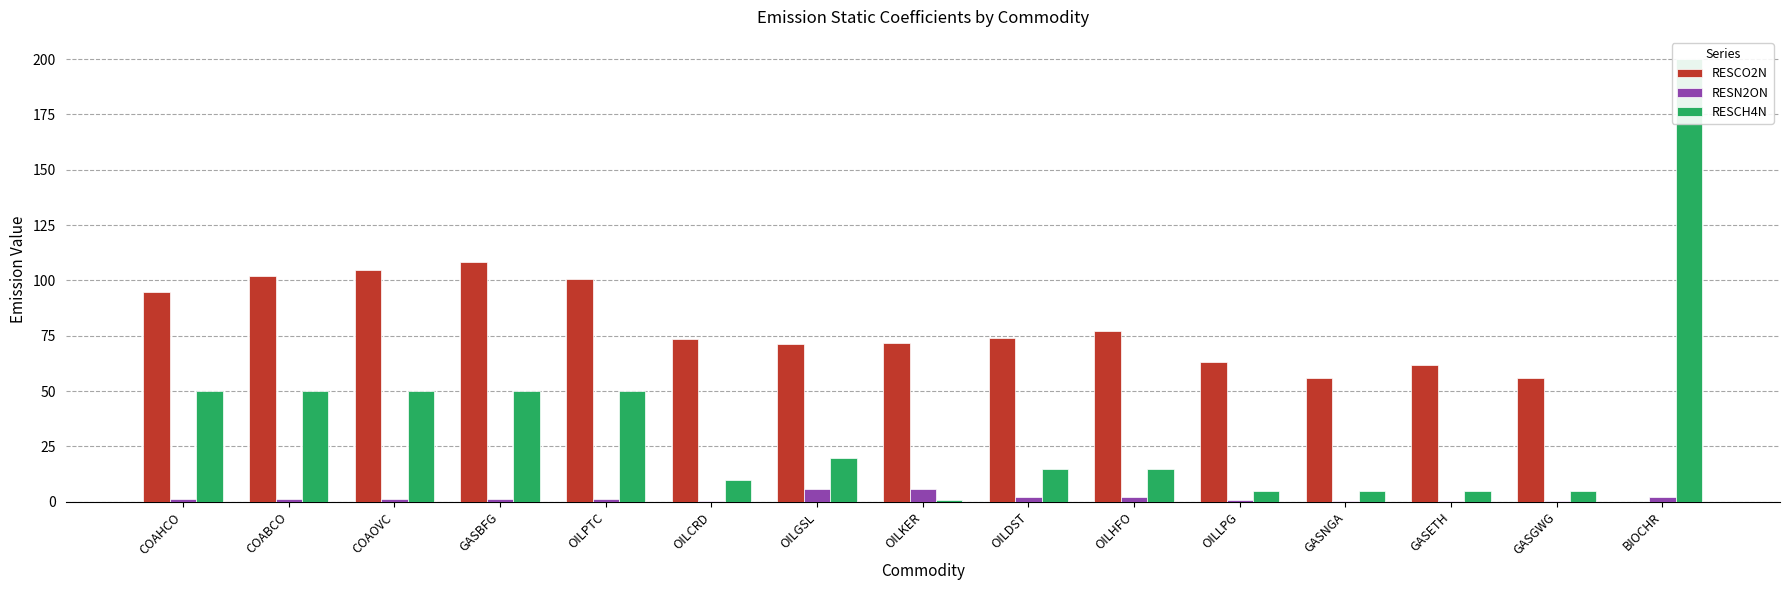

List the series in order of their overall mean, lowest first.

RESN2ON, RESCH4N, RESCO2N